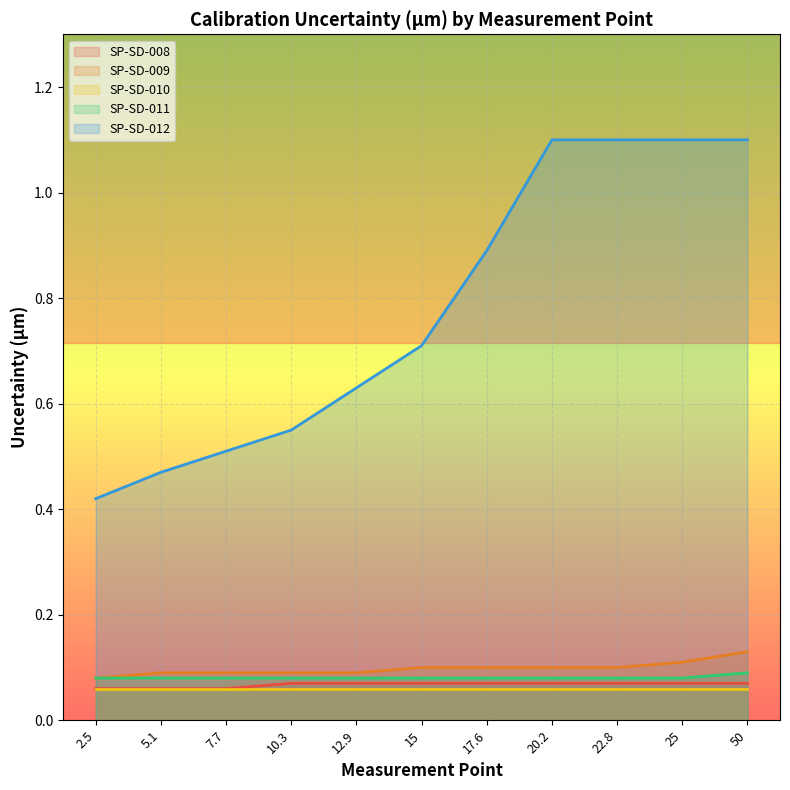

Is the value of SP-SD-009 at 5.1 greater than the value of SP-SD-011 at 2.5?

Yes